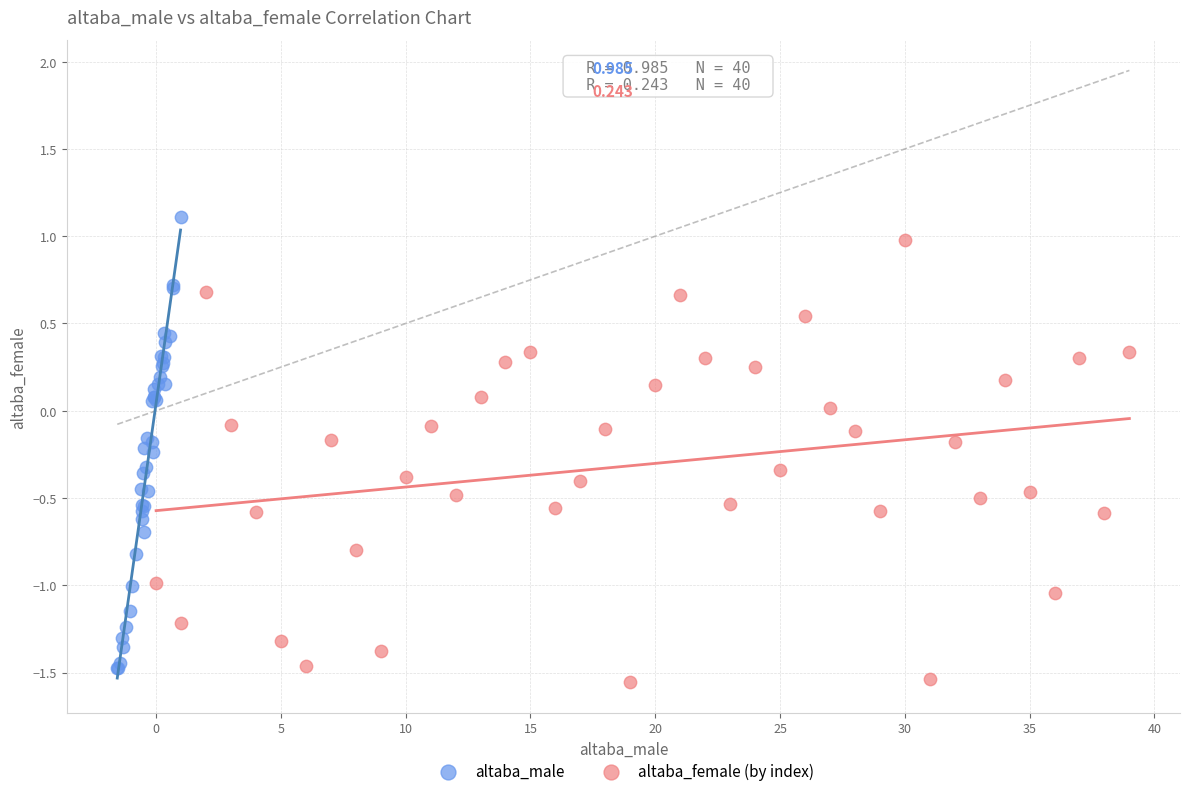

What are all the series names shown in the legend?

altaba_male, altaba_female (by index)